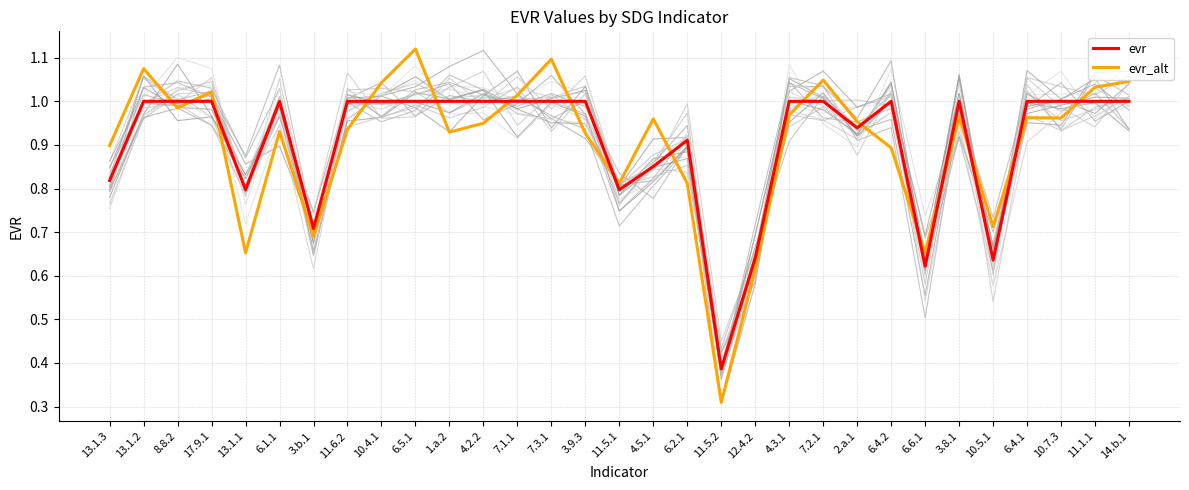

What is the sum of all evr values?

28.1